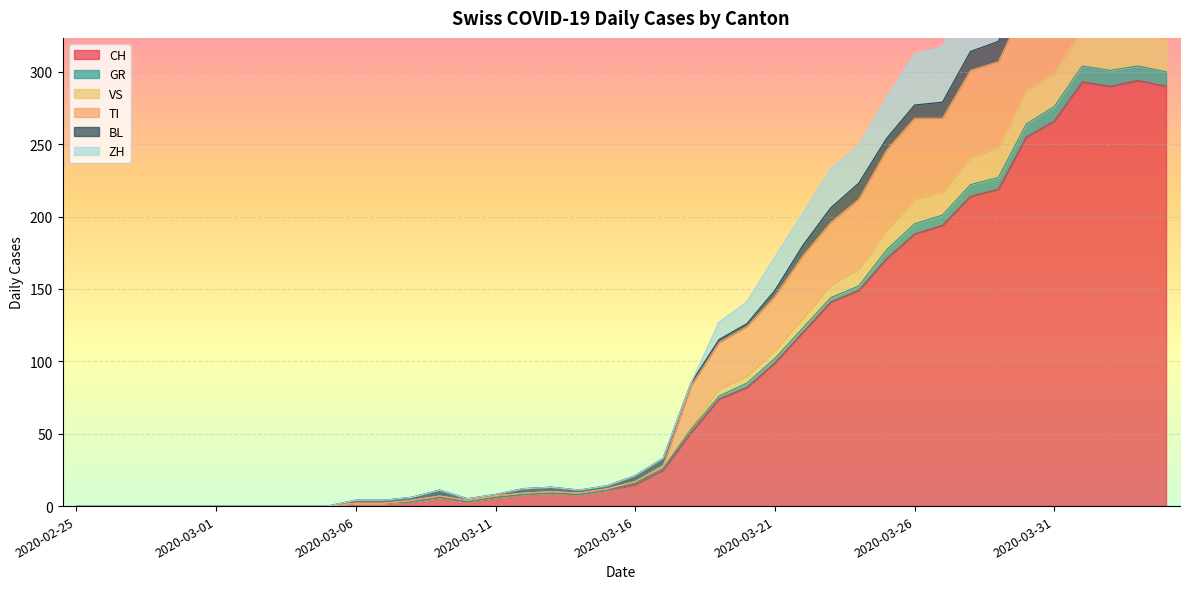

What is the maximum value for CH?

294